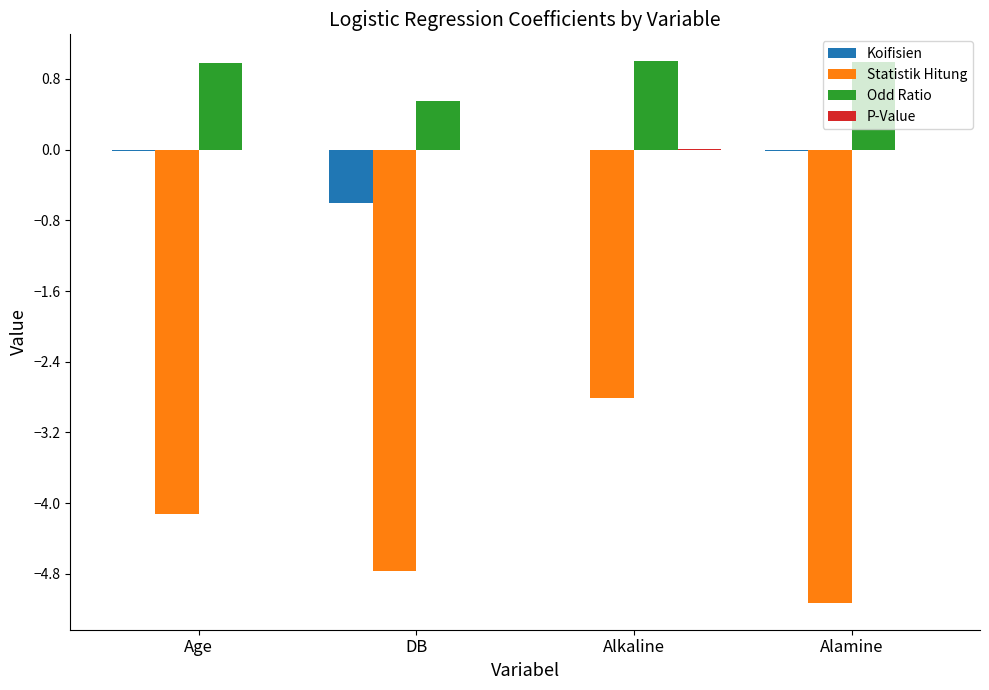

Count the number of data series in this chart.

4